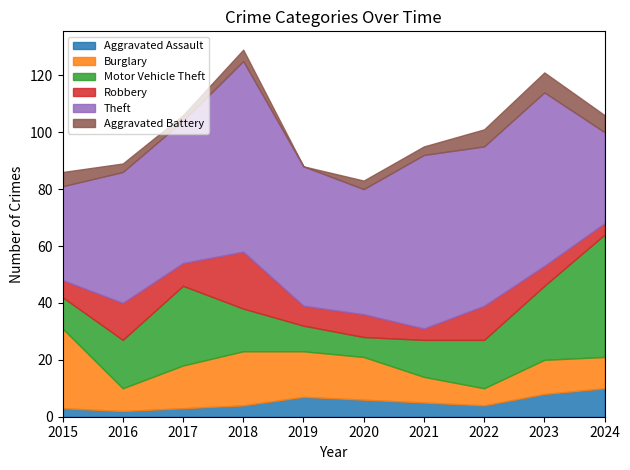

How many data points in Motor Vehicle Theft are less than 17?

5